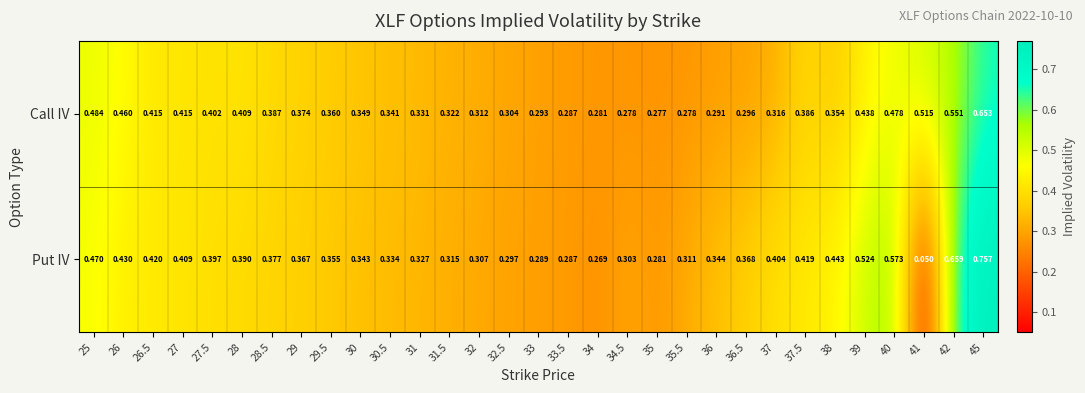

List the series in order of their peak value, highest first.

Put IV, Call IV